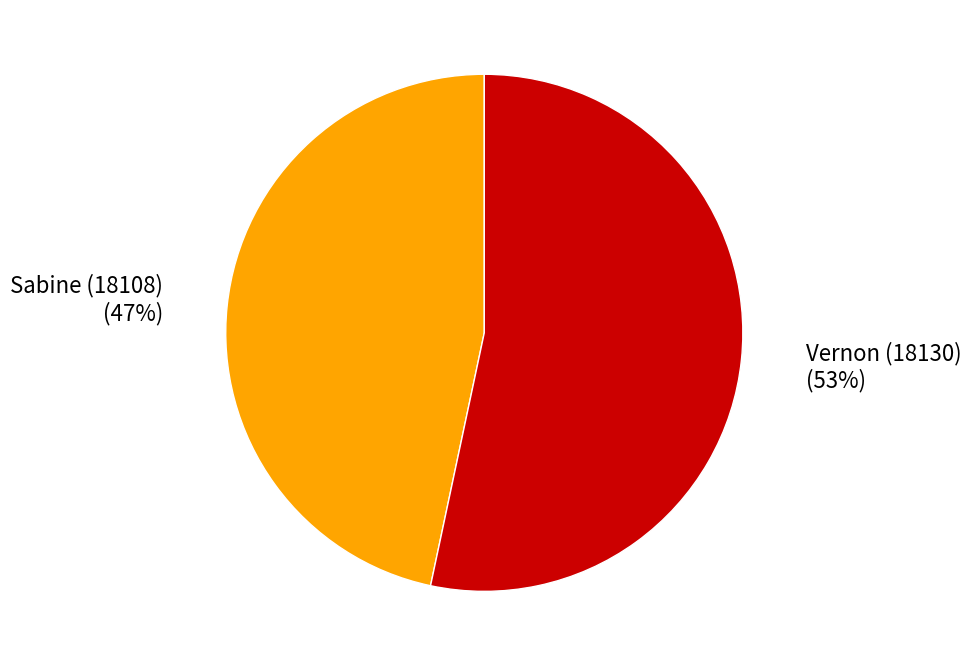

Rank the categories by value from highest to lowest.

Vernon (18130), Sabine (18108)